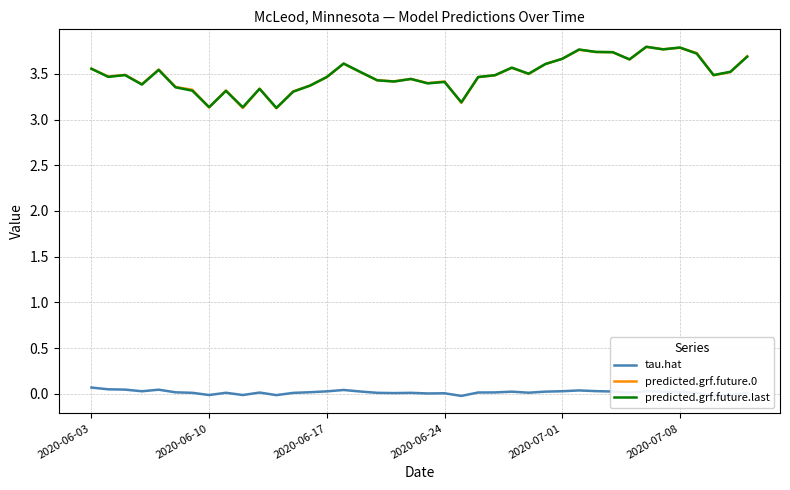

How many predicted.grf.future.last values are between 3 and 4?

40